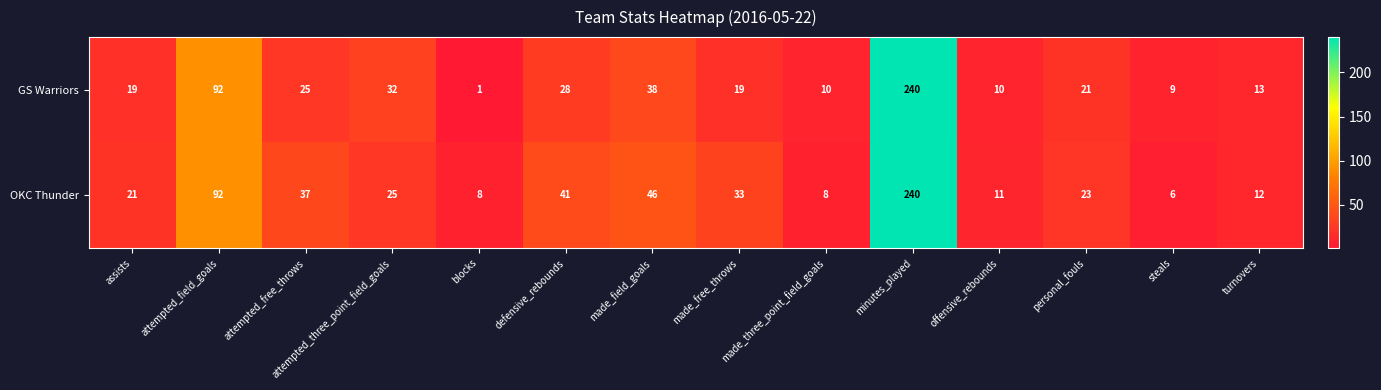

True or false: OKC Thunder has a value of 160 at attempted_field_goals.

False